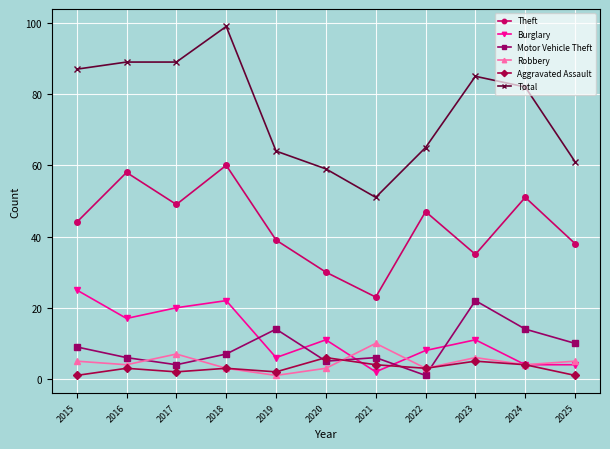

True or false: Total and Motor Vehicle Theft cross at least once.

False